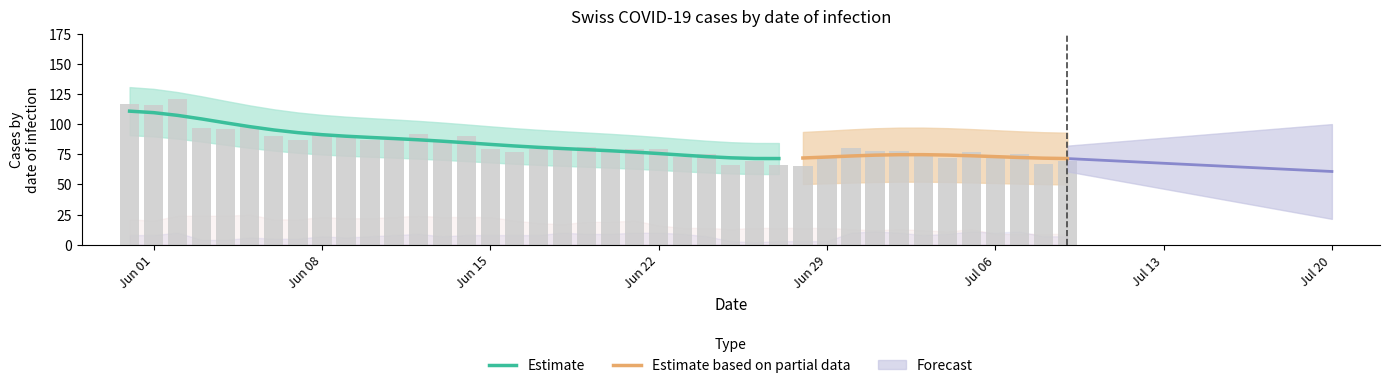

Reading right to left, list all the values displayed in this chart.

CH: 69	67	75	73	77	72	75	78	78	80	73	65	66	69	66	75	73	79	79	78	81	79	79	77	79	90	87	92	87	87	90	91	87	90	98	96	97	121	116	117
ZH: 7	7	11	10	11	9	8	10	11	10	3	3	3	2	3	7	9	10	10	9	9	10	8	8	8	8	7	9	8	7	6	7	5	5	6	4	4	10	8	8
VD: 9	9	9	9	13	11	12	13	12	13	14	14	14	14	13	14	14	16	20	19	19	17	18	20	23	23	23	24	23	22	22	23	21	21	25	24	24	24	20	21
GE: 1	2	2	2	4	3	2	3	4	4	4	5	5	2	2	2	2	2	3	5	4	4	4	4	4	5	5	4	2	2	2	2	3	3	1	1	1	1	2	2
VS: 10	8	8	10	8	8	10	10	8	9	8	10	10	11	11	13	13	13	14	13	12	12	13	11	12	12	12	13	13	13	13	13	13	13	13	13	12	13	13	11